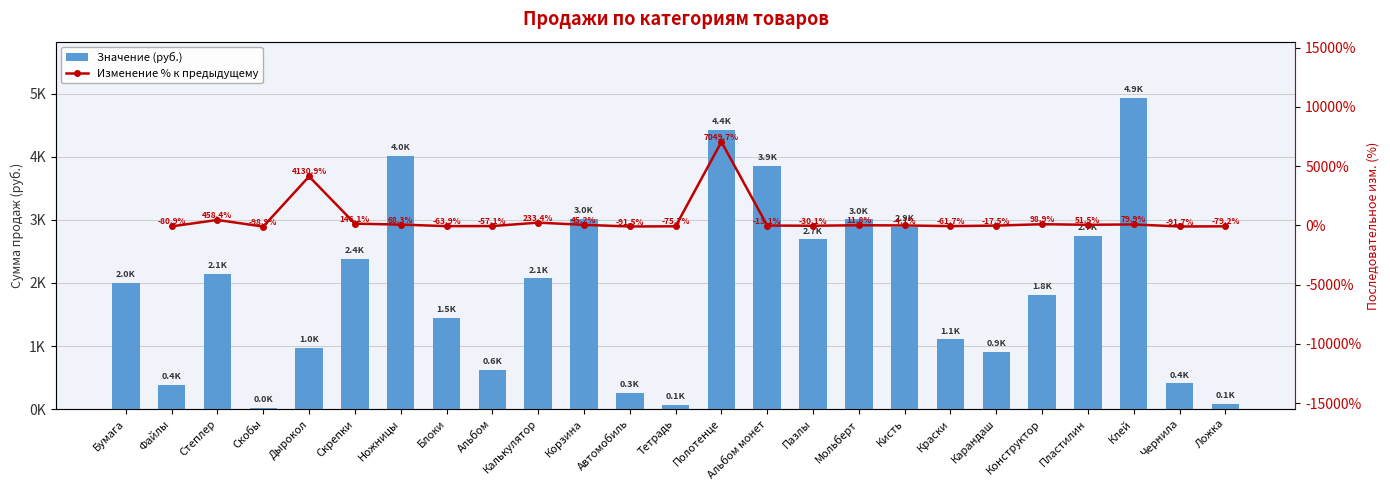

What is the difference between the second highest and second lowest values?

4370.1